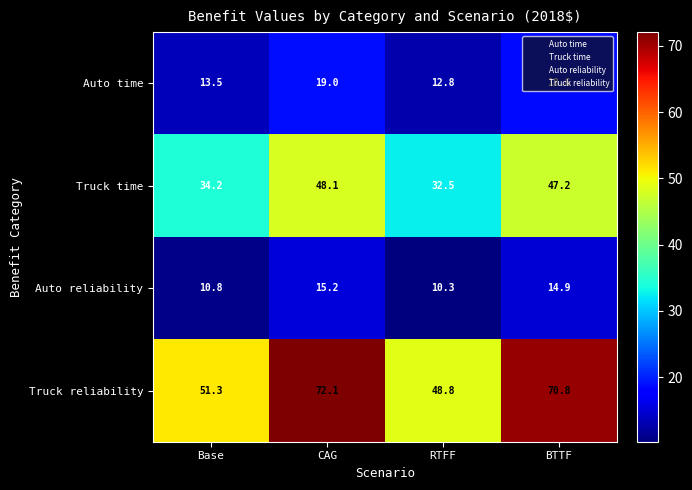

How many values in the Auto time series are below 18?

2